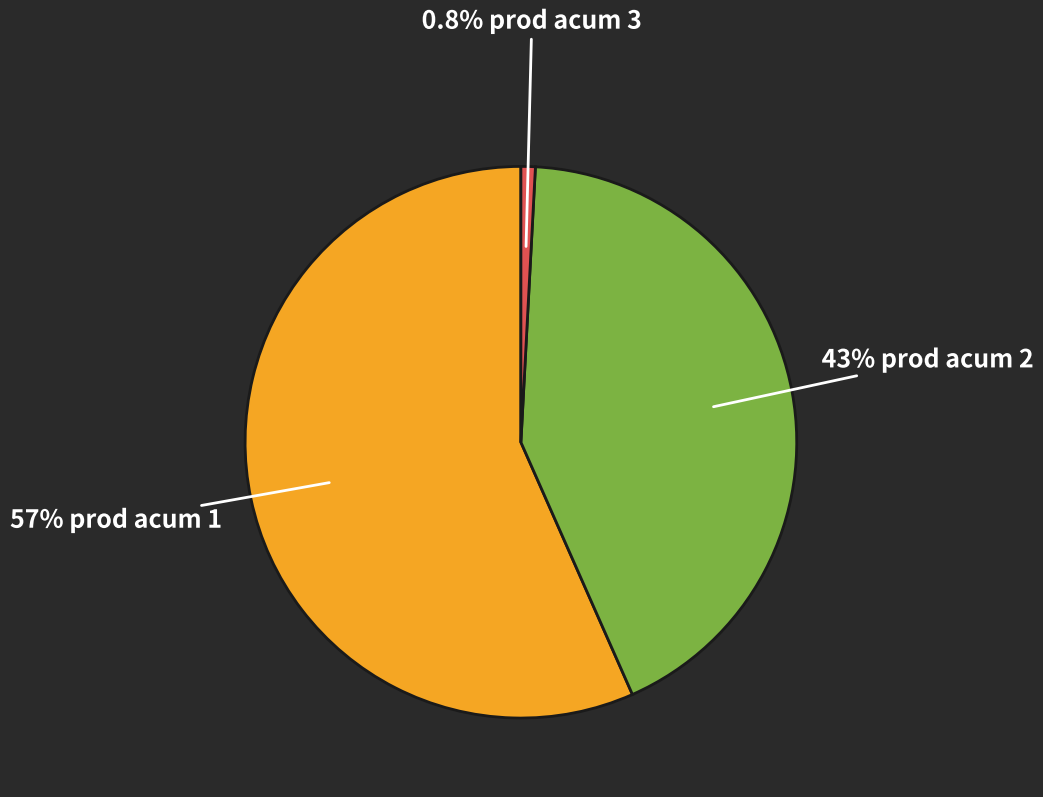

Is there any slice that represents more than half of the pie?

Yes